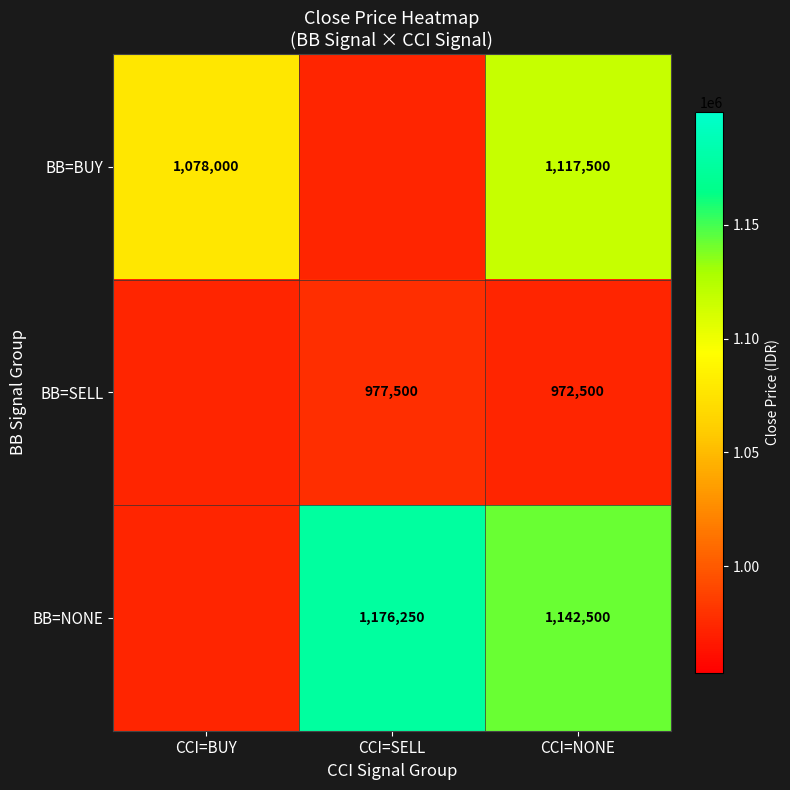

The value of BB=NONE at CCI=NONE is 1601998. True or false?

False